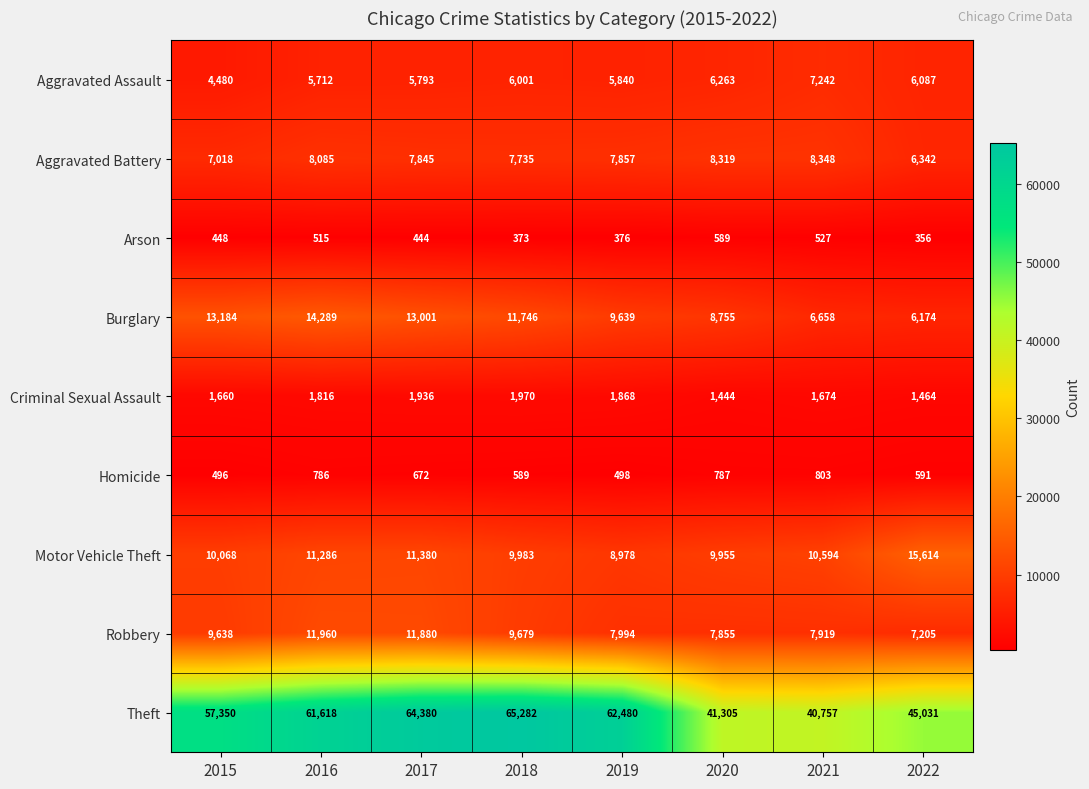

At which category is the sum across all series the highest?

2017